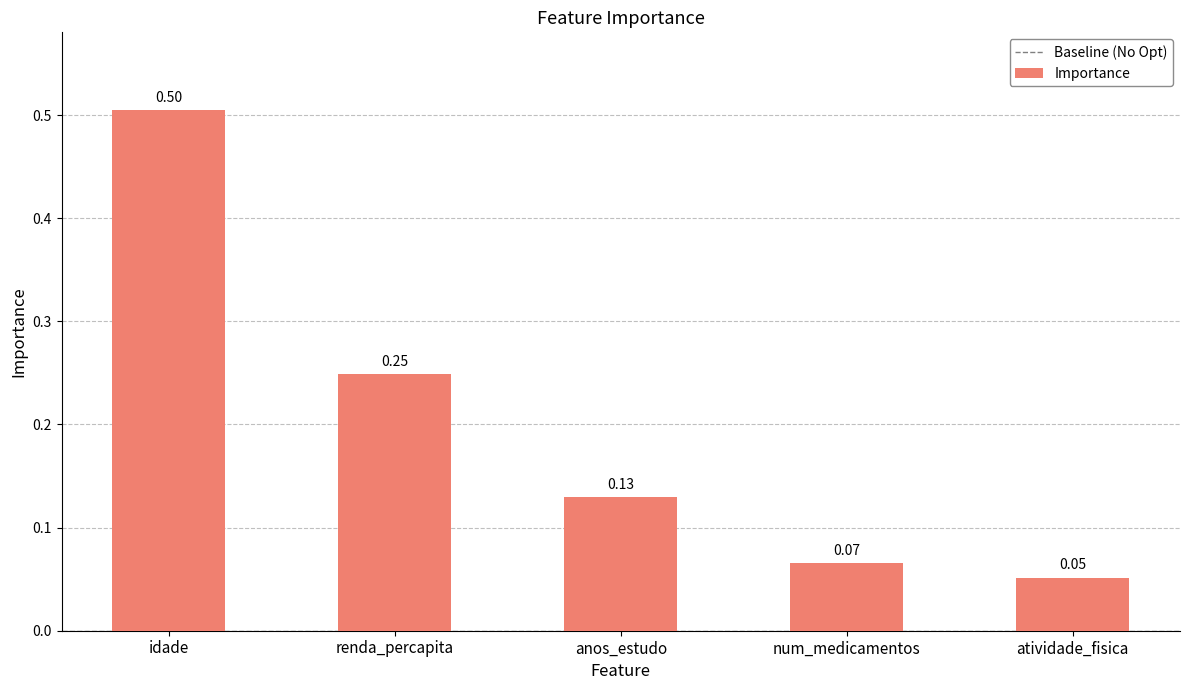

What is the difference between the maximum and minimum values?

0.5